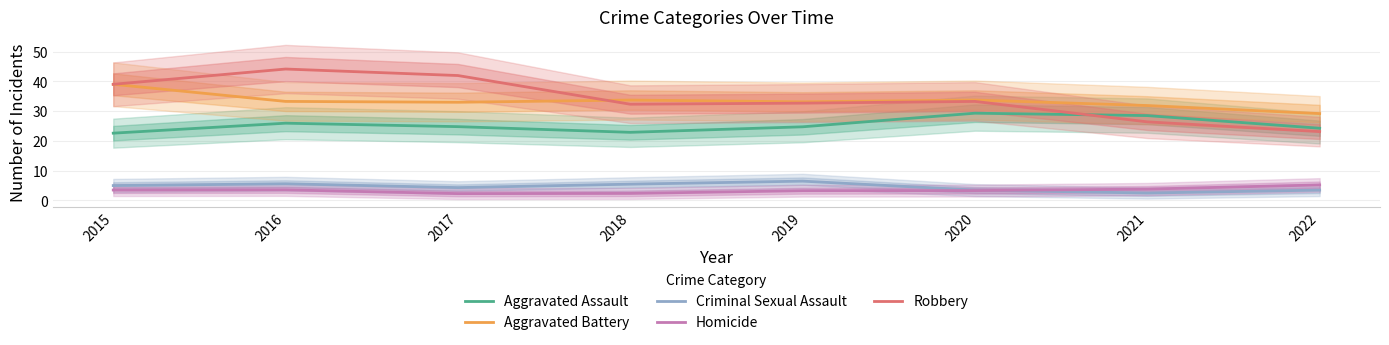

At which label does Homicide reach its minimum?

2017